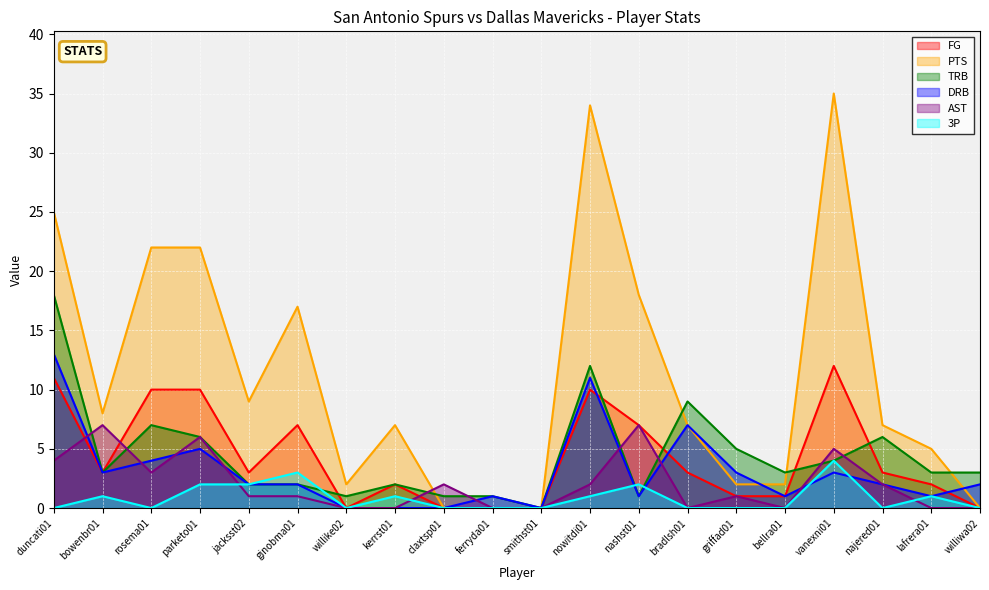

Rank the series by their maximum value, from highest to lowest.

PTS, TRB, DRB, FG, AST, 3P